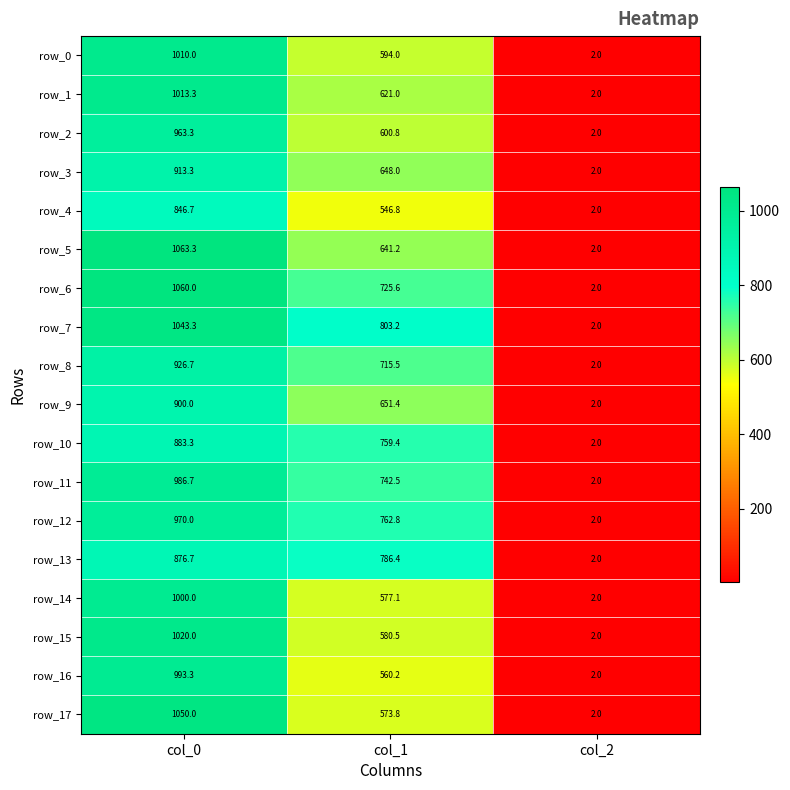

How many series are shown in this chart?

18